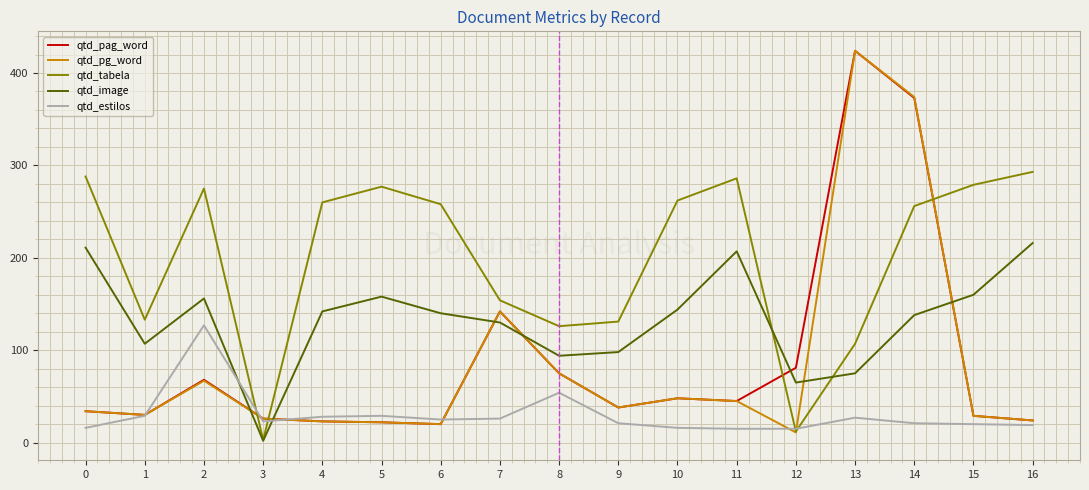

Which series has the largest total across all categories?

qtd_tabela